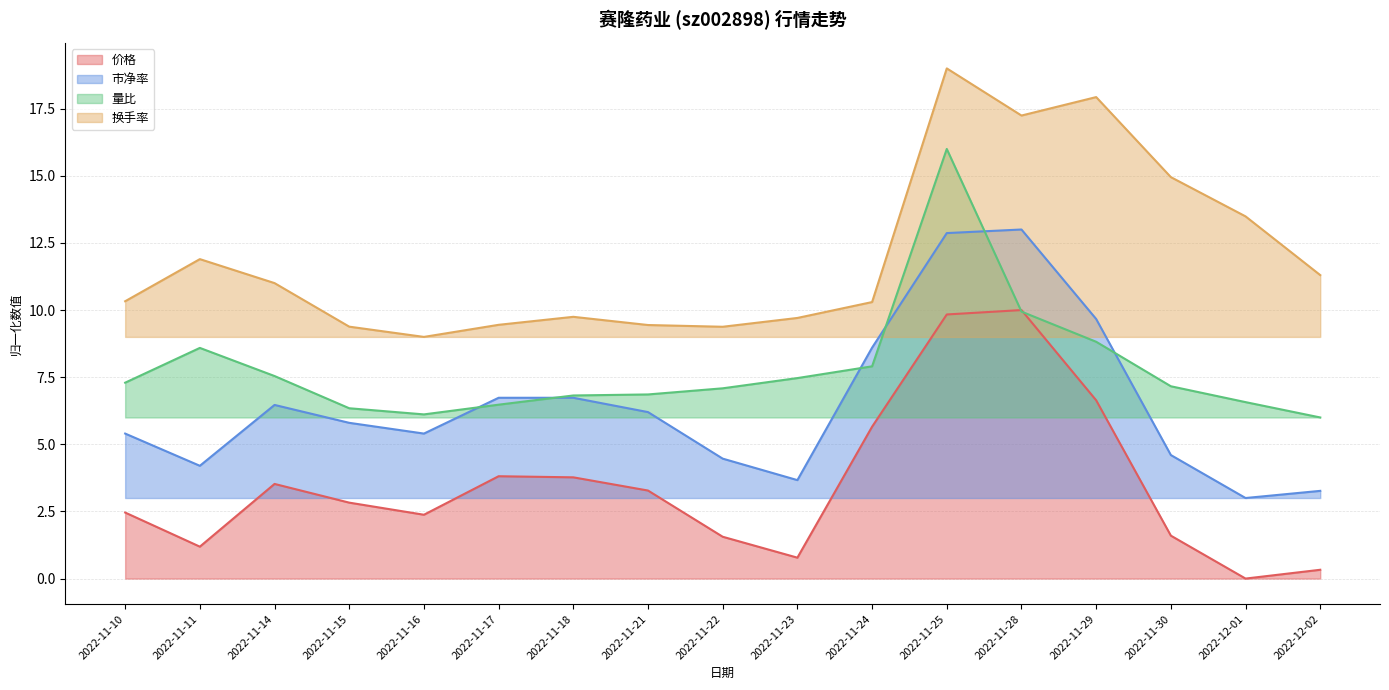

What is the spread (max minus min) of values at 2022-11-14?

7.5